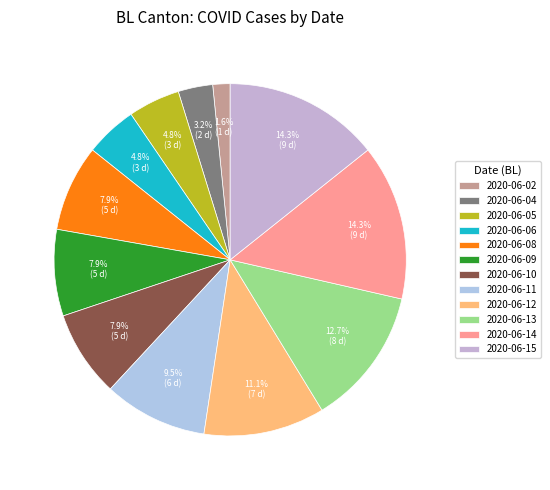

How many segments does this pie chart have?

12